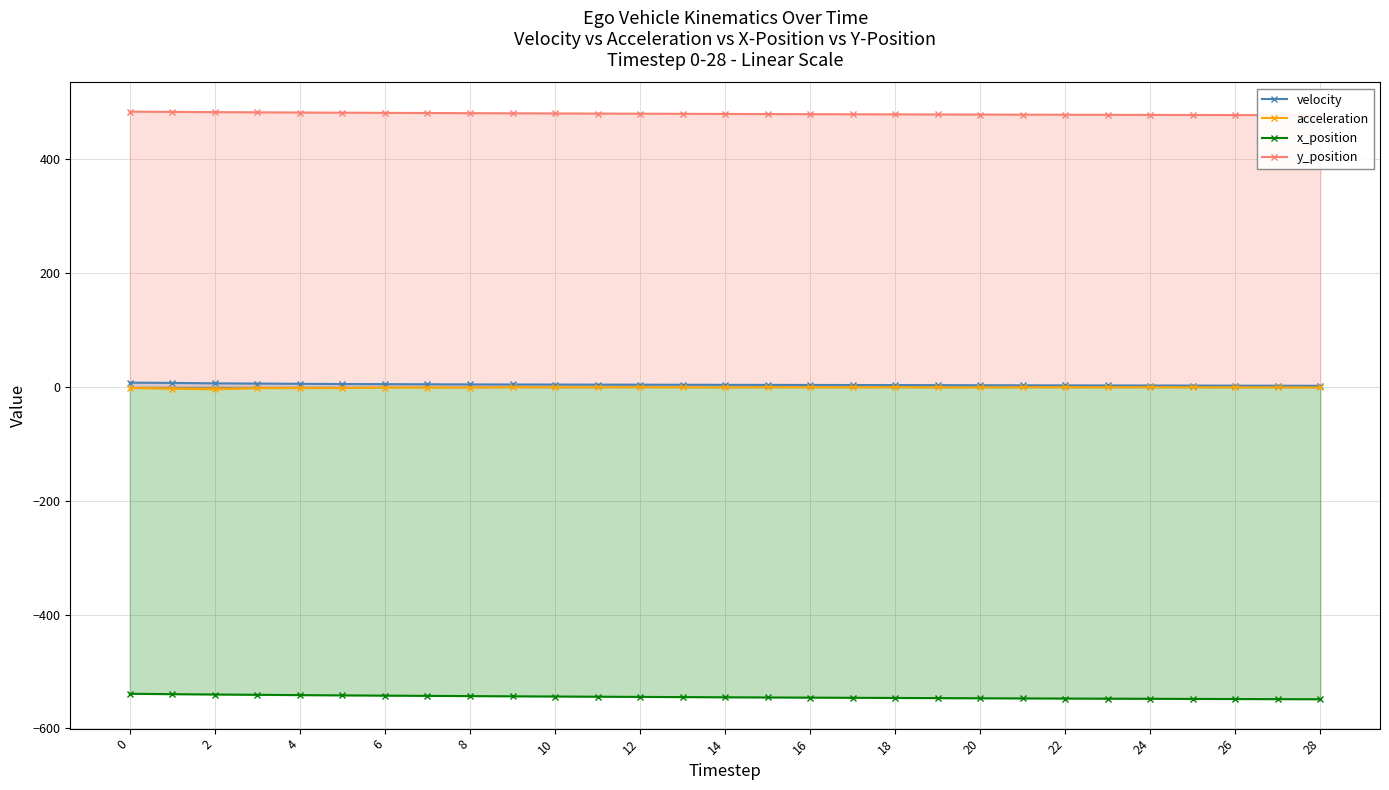

Count the number of data series in this chart.

4